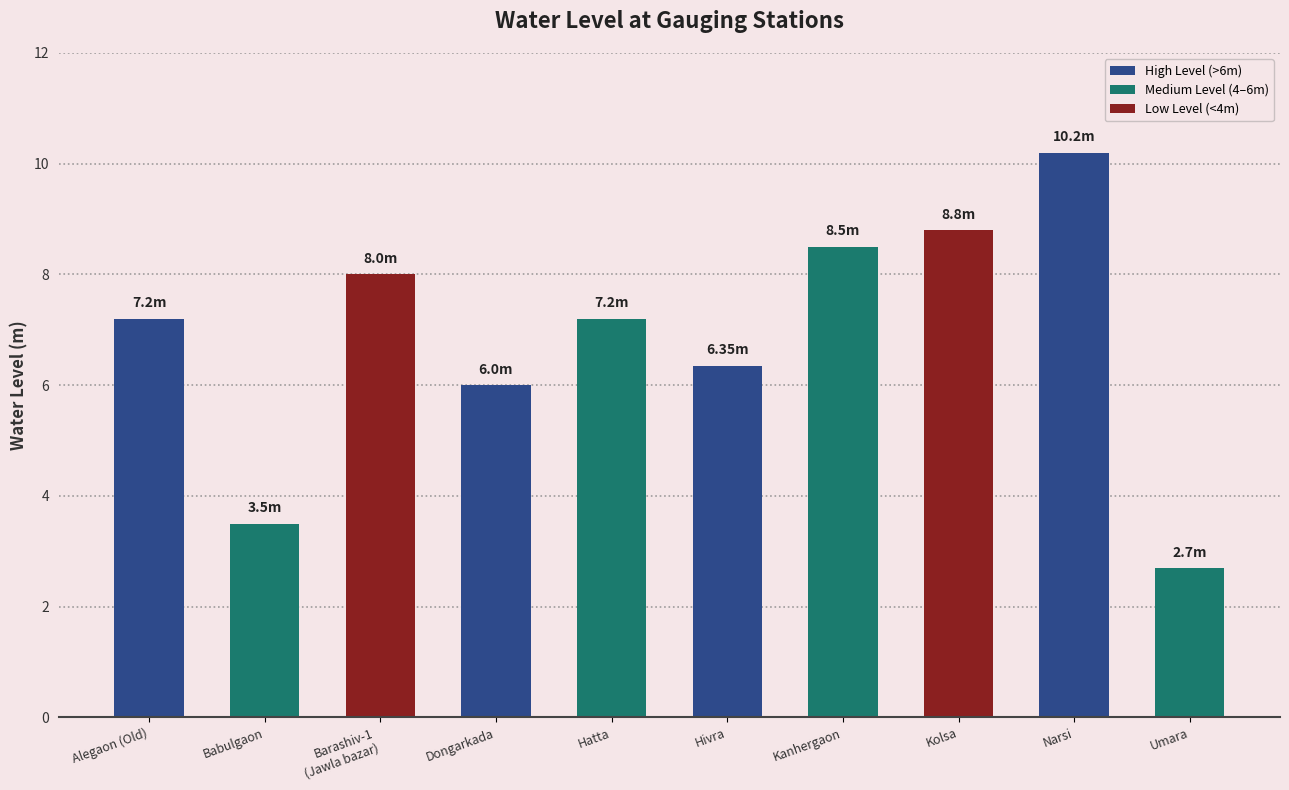

Reading left to right, extract all data points from this chart.

7.2	3.5	8.0	6.0	7.2	6.3	8.5	8.8	10.2	2.7